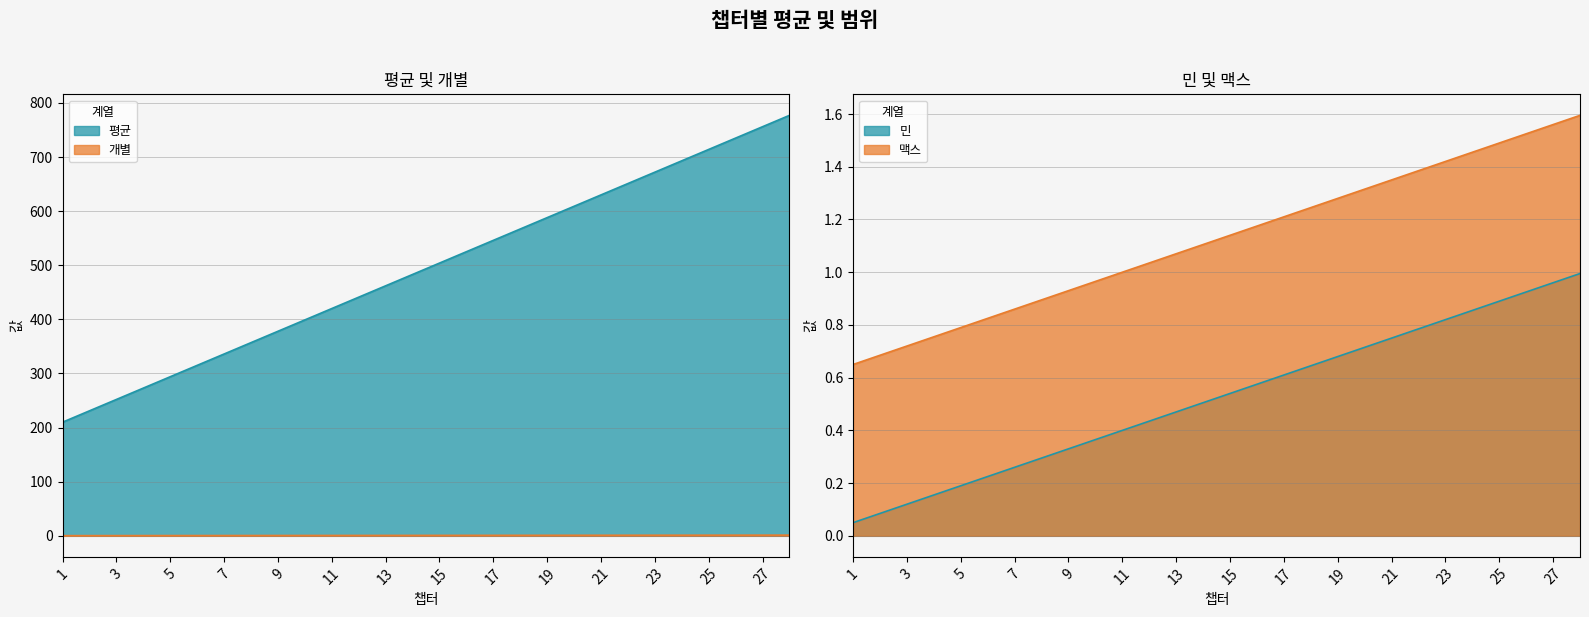

Reading left to right, what are all the values shown in this chart?

평균: 1=210.0	2=231.0	3=252.0	4=273.0	5=294.0	6=315.0	7=336.0	8=357.0	9=378.0	10=399.0	11=420.0	12=441.0	13=462.0	14=483.0	15=504.0	16=525.0	17=546.0	18=567.0	19=588.0	20=609.0	21=630.0	22=651.0	23=672.0	24=693.0	25=714.0	26=735.0	27=756.0	28=777.0
개별: 1=0.3	2=0.4	3=0.4	4=0.5	5=0.5	6=0.5	7=0.6	8=0.6	9=0.6	10=0.7	11=0.7	12=0.7	13=0.8	14=0.8	15=0.8	16=0.9	17=0.9	18=0.9	19=1.0	20=1.0	21=1.1	22=1.1	23=1.1	24=1.2	25=1.2	26=1.2	27=1.3	28=1.3
민: 1=0.1	2=0.1	3=0.1	4=0.2	5=0.2	6=0.2	7=0.3	8=0.3	9=0.3	10=0.4	11=0.4	12=0.4	13=0.5	14=0.5	15=0.5	16=0.6	17=0.6	18=0.6	19=0.7	20=0.7	21=0.8	22=0.8	23=0.8	24=0.9	25=0.9	26=0.9	27=1.0	28=1.0
맥스: 1=0.7	2=0.7	3=0.7	4=0.8	5=0.8	6=0.8	7=0.9	8=0.9	9=0.9	10=1.0	11=1.0	12=1.0	13=1.1	14=1.1	15=1.1	16=1.2	17=1.2	18=1.2	19=1.3	20=1.3	21=1.4	22=1.4	23=1.4	24=1.5	25=1.5	26=1.5	27=1.6	28=1.6